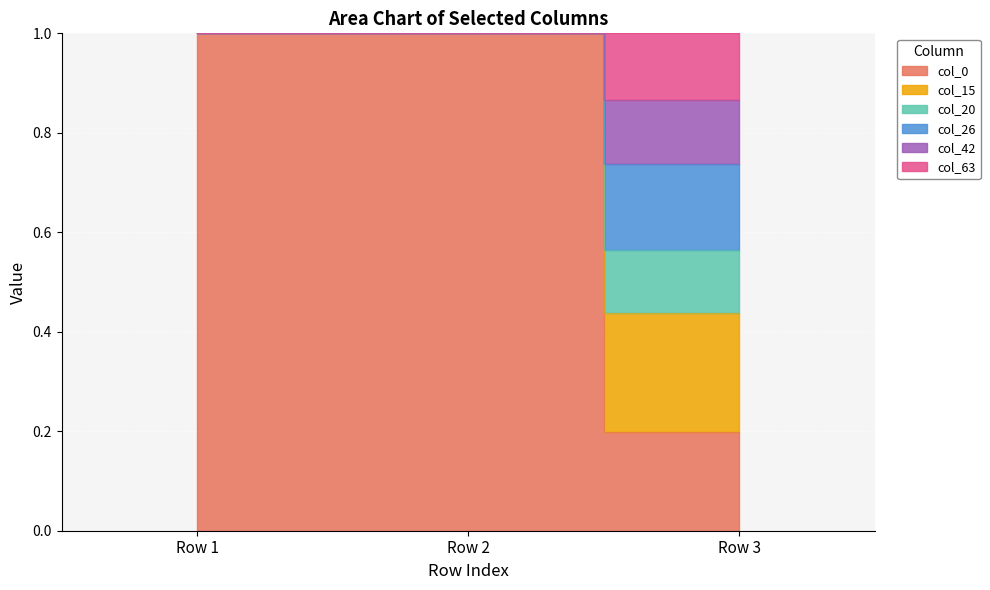

Is it true that col_15 equals 1.0 at Row 1?

True